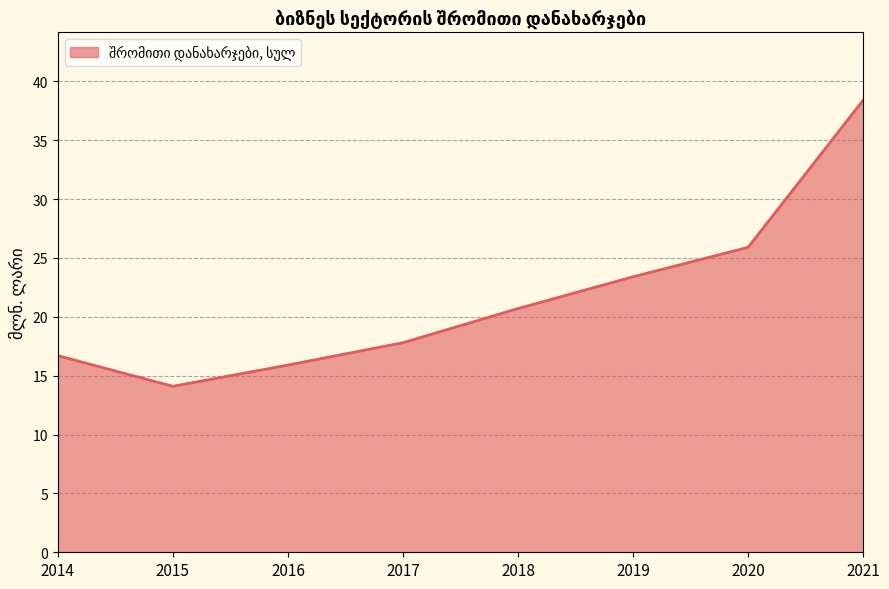

Rank the categories by value from highest to lowest.

2021, 2020, 2019, 2018, 2017, 2014, 2016, 2015